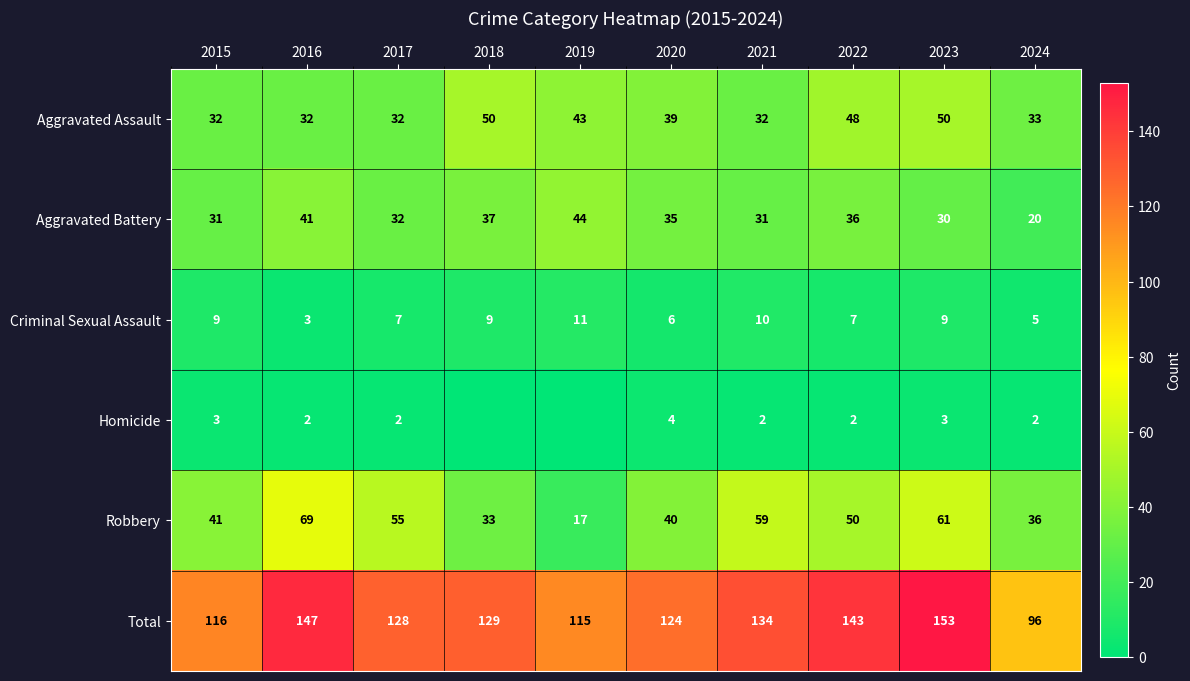

At which label does Aggravated Assault first exceed 39?

2018